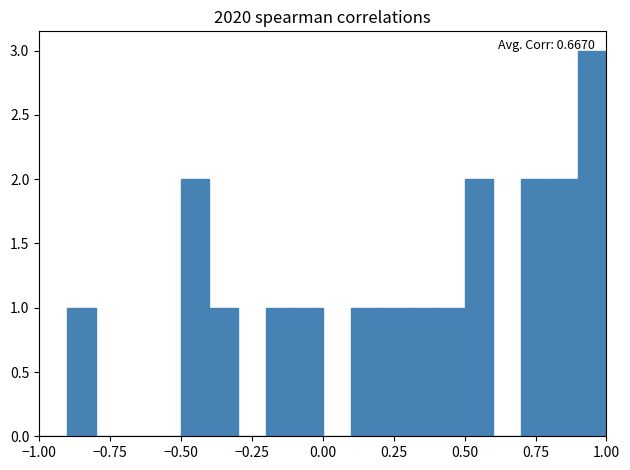

Read against the x-axis, roughly where is the centre of the tallest bar?

0.95